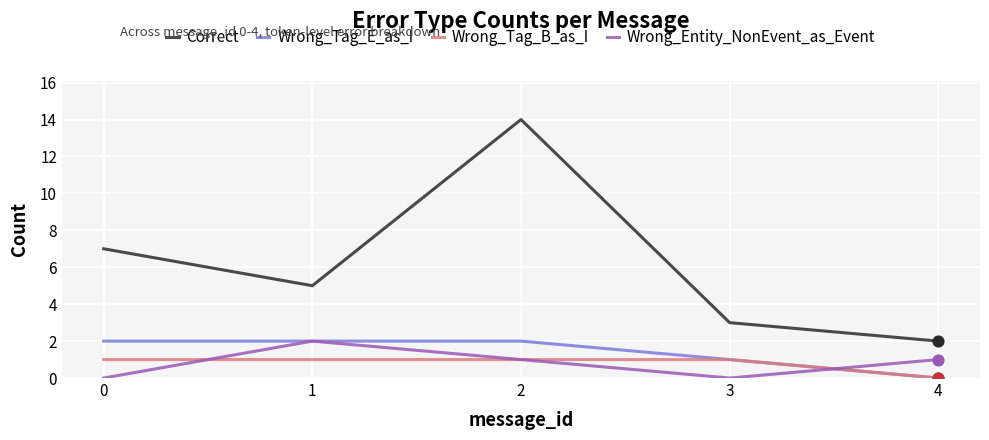

Which series changed the most between 0 and 2?

Correct